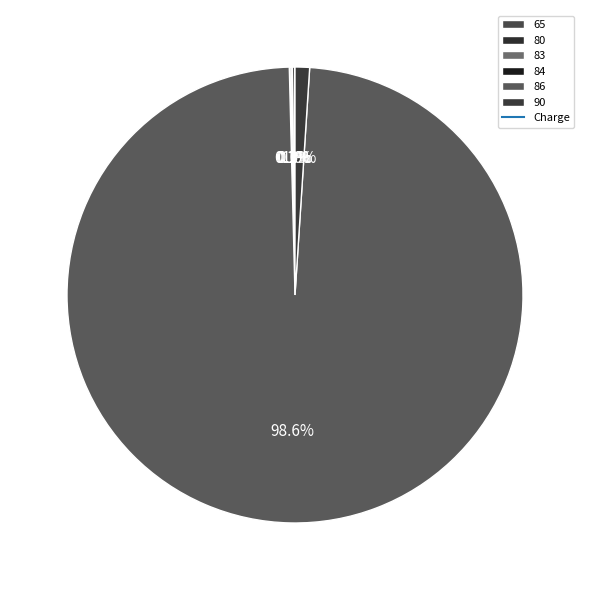

To the nearest percent, what is the average slice percentage?

17%